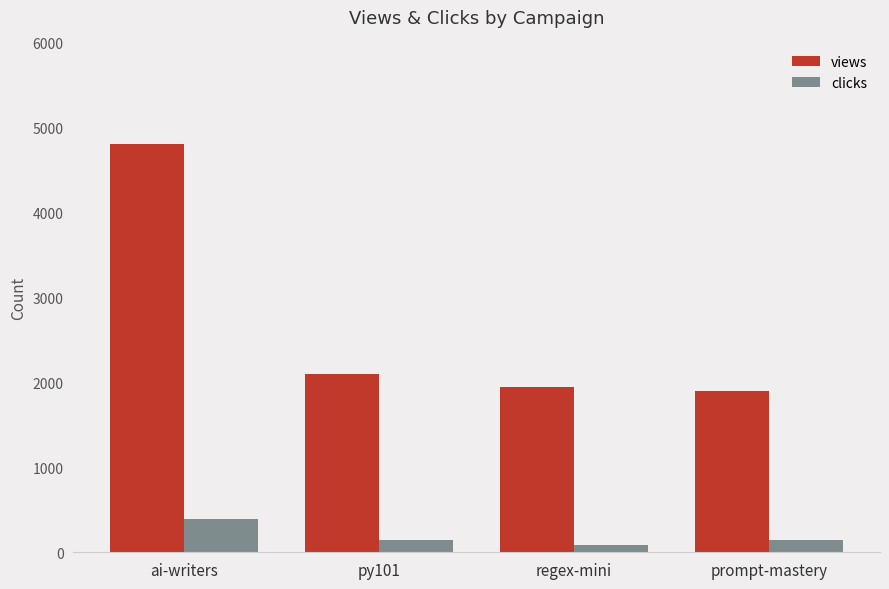

What is the maximum value for views?

4800